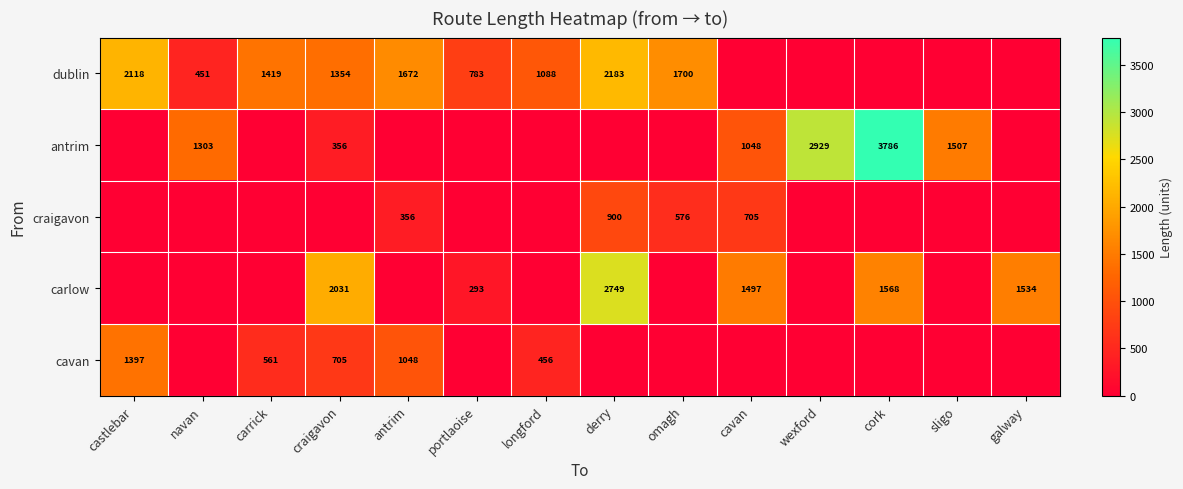

The value of carlow at galway is 2436. True or false?

False